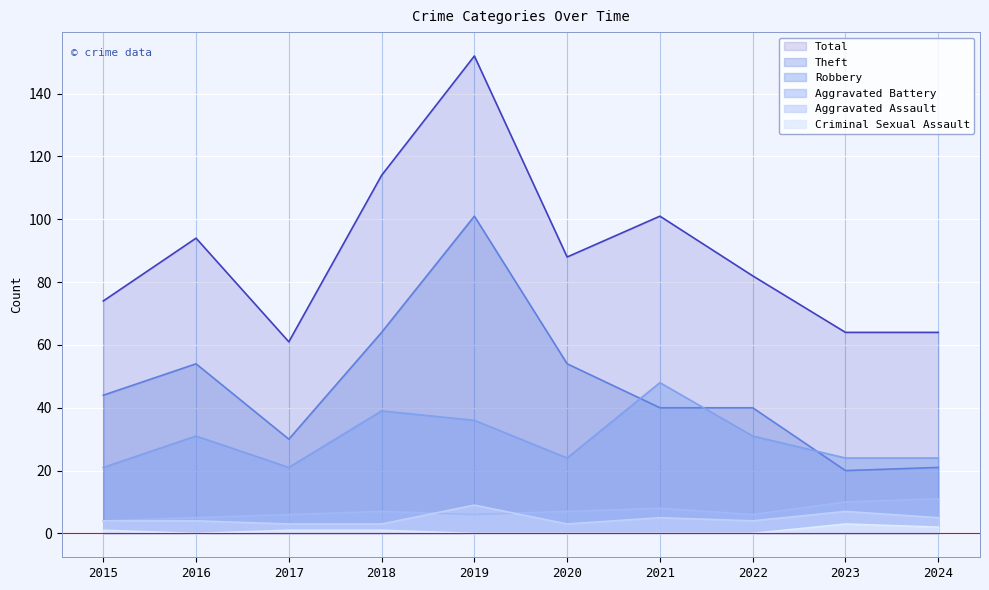

At which category does the chart reach its minimum across all series?

2016